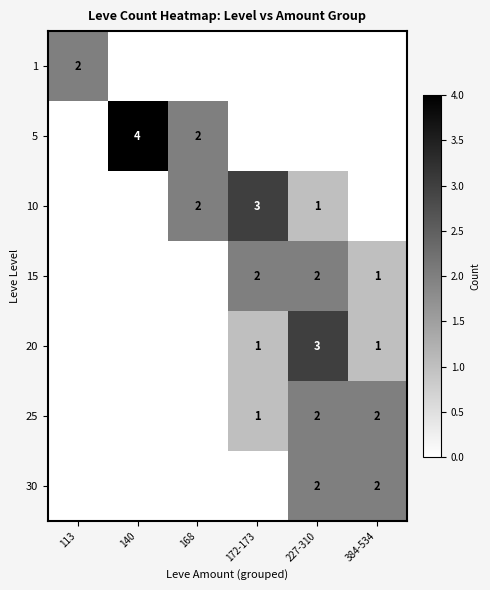

Is it true that 30 equals 1 at 227-310?

False